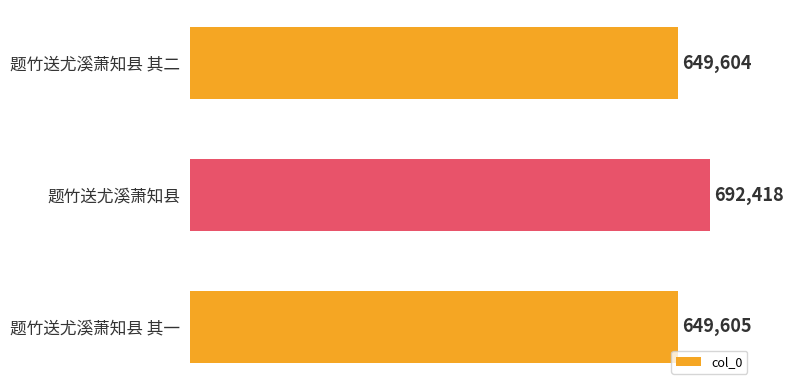

Rank the categories by value from lowest to highest.

题竹送尤溪萧知县 其二, 题竹送尤溪萧知县 其一, 题竹送尤溪萧知县